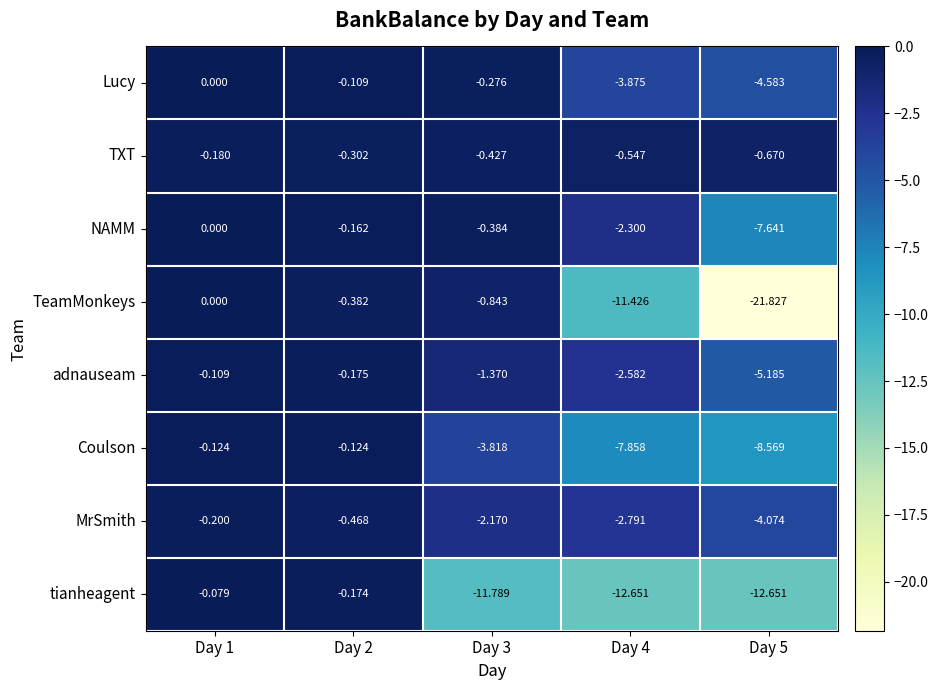

Which series has the widest spread of values?

TeamMonkeys